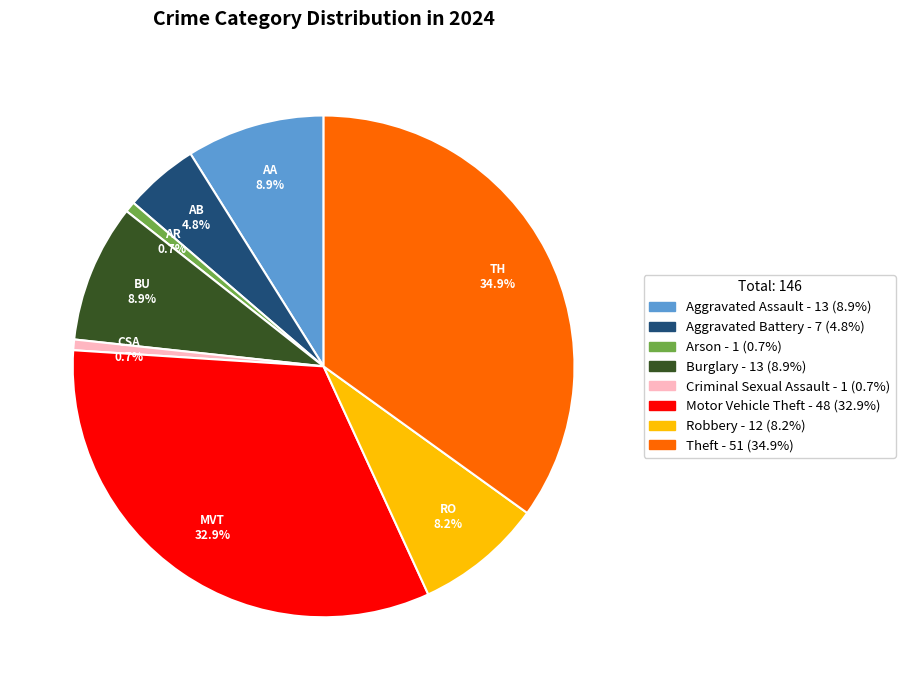

Approximately how many times larger is the value at Aggravated Assault compared to Burglary?

1.0